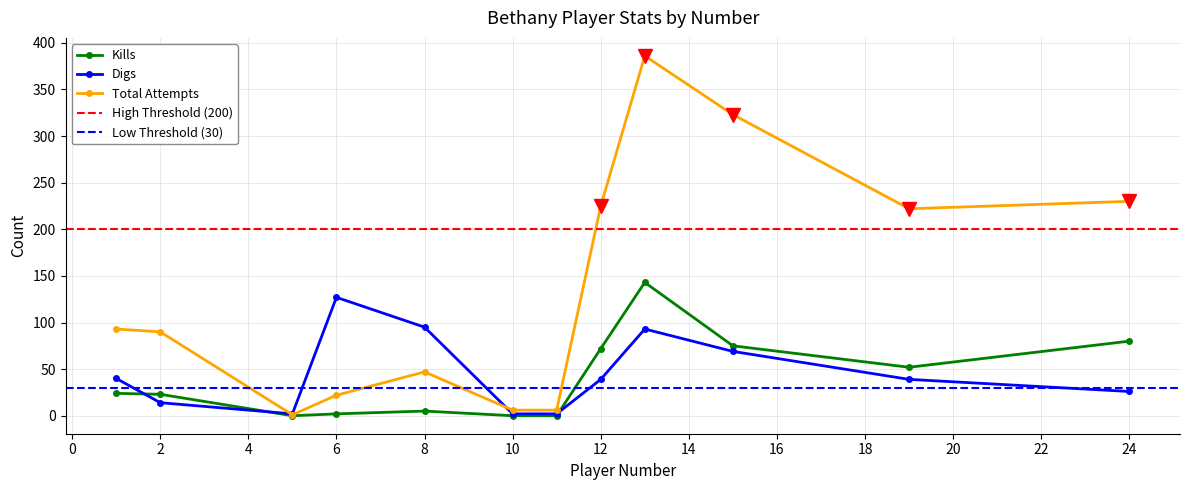

At which category is the sum across all series the highest?

13